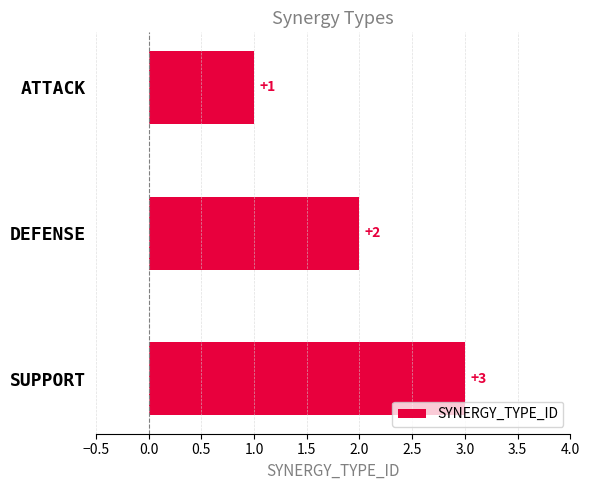

What is the difference between the maximum and minimum values?

2